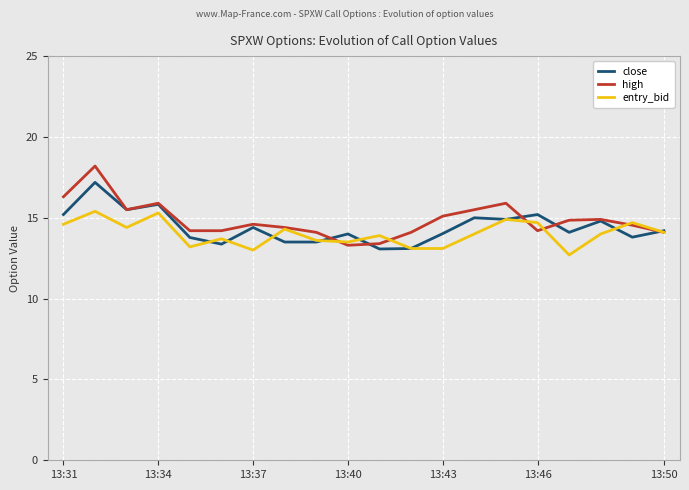

What is the highest value of the close series?

17.2